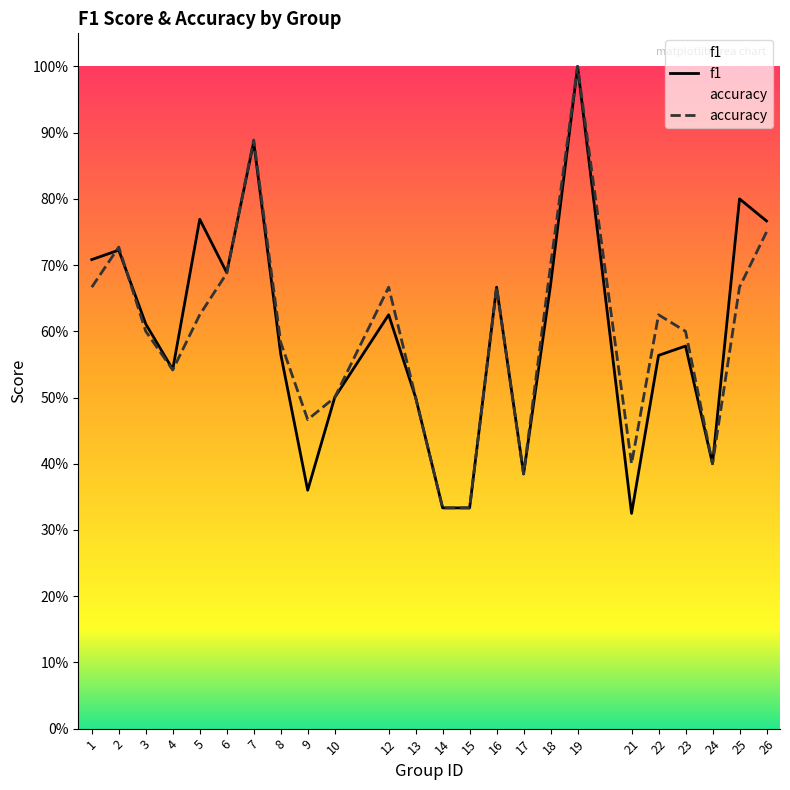

In f1, how many points are lower than both neighbors (excluding endpoints)?

6